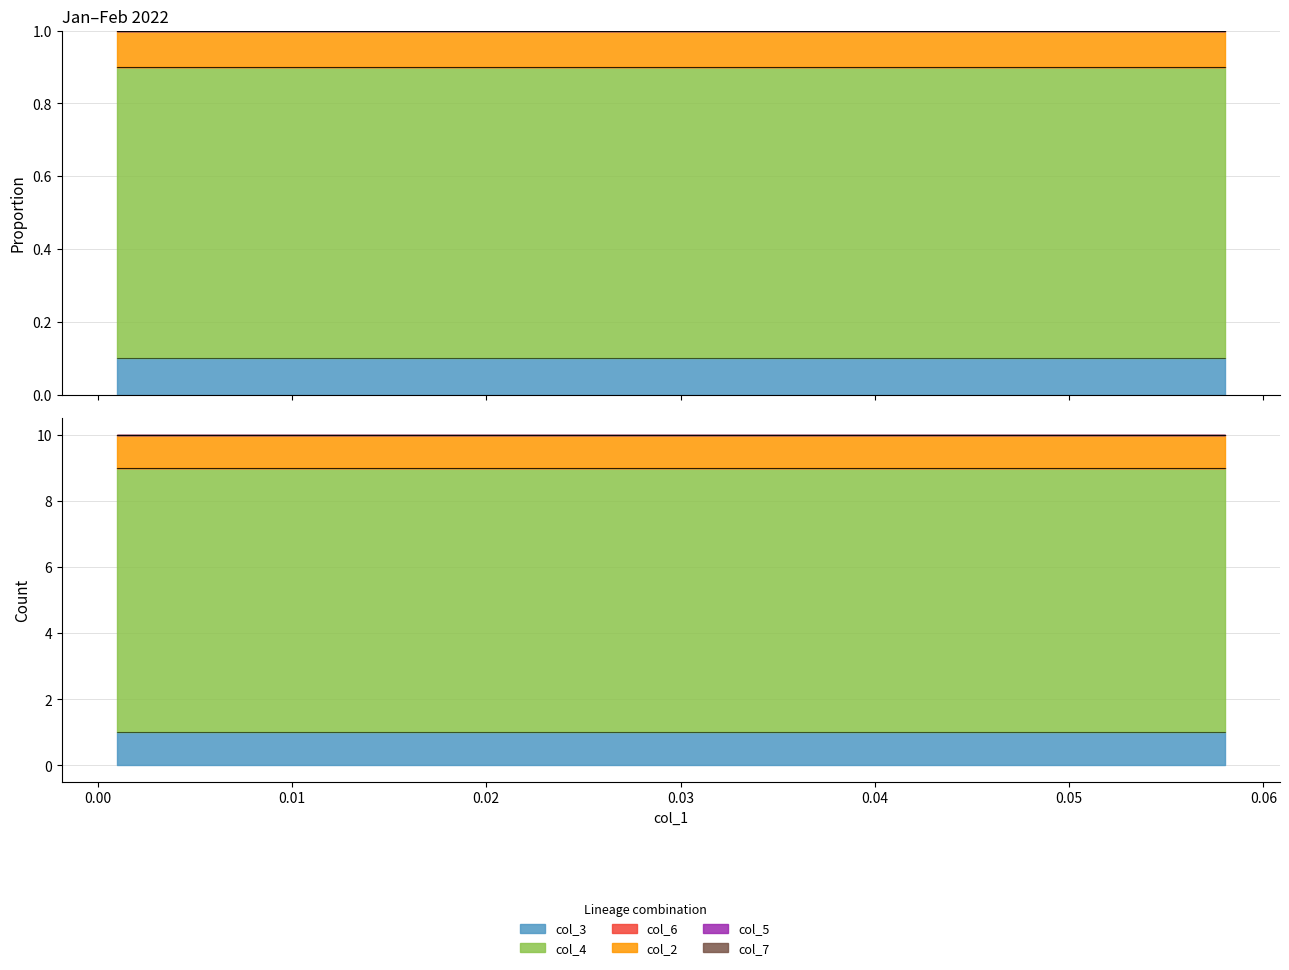

What are all the series names shown in the legend?

col_2, col_3, col_4, col_5, col_6, col_7